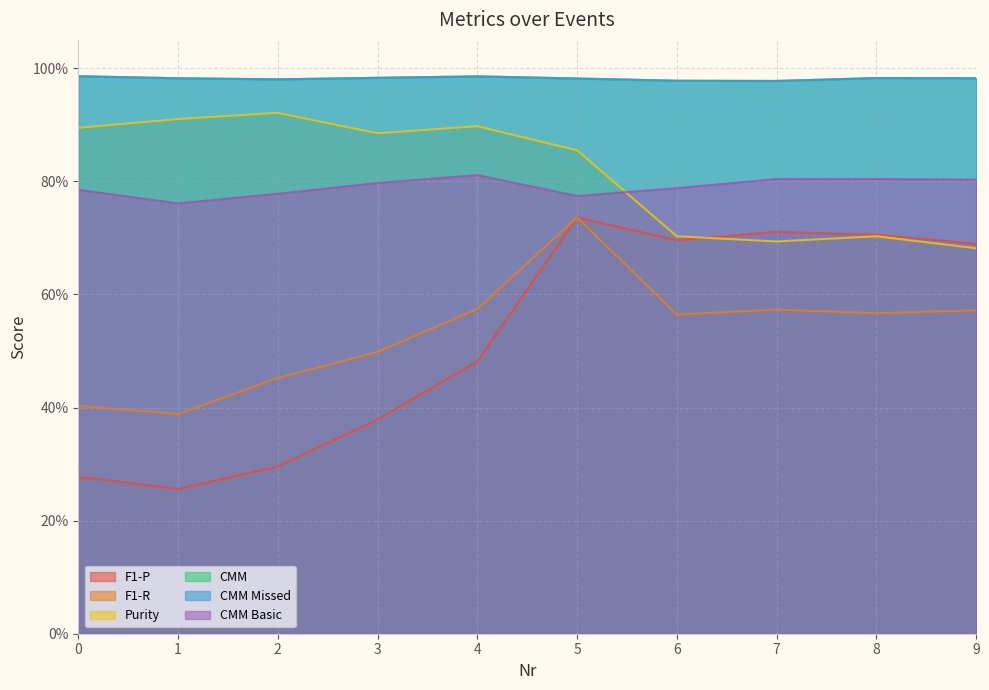

True or false: F1-P has more than 0 points higher than both neighbors.

True